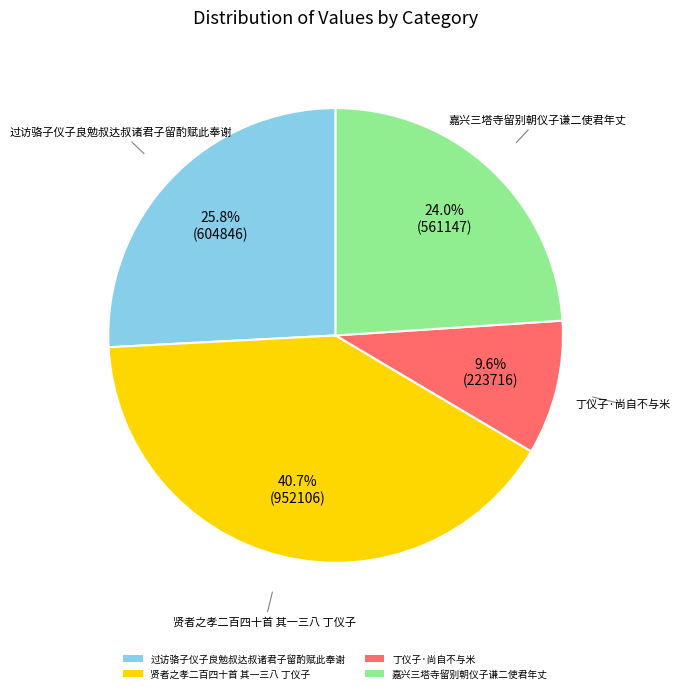

Which category has the biggest portion of the pie?

贤者之孝二百四十首 其一三八 丁仪子